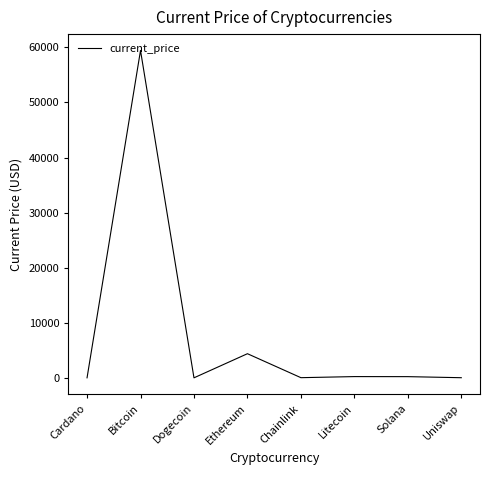

Is it true that the value at Litecoin is 224.1?

True